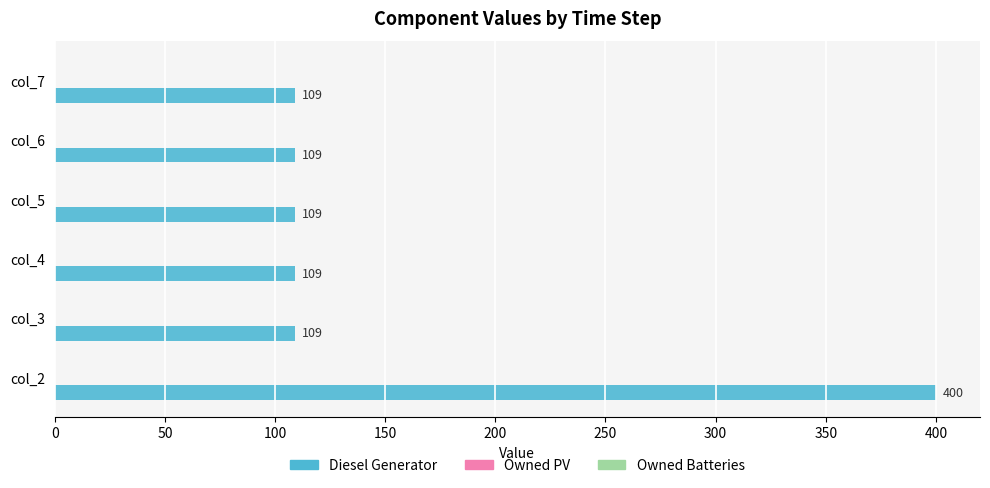

Is it true that the value at col_2 is 126?

False